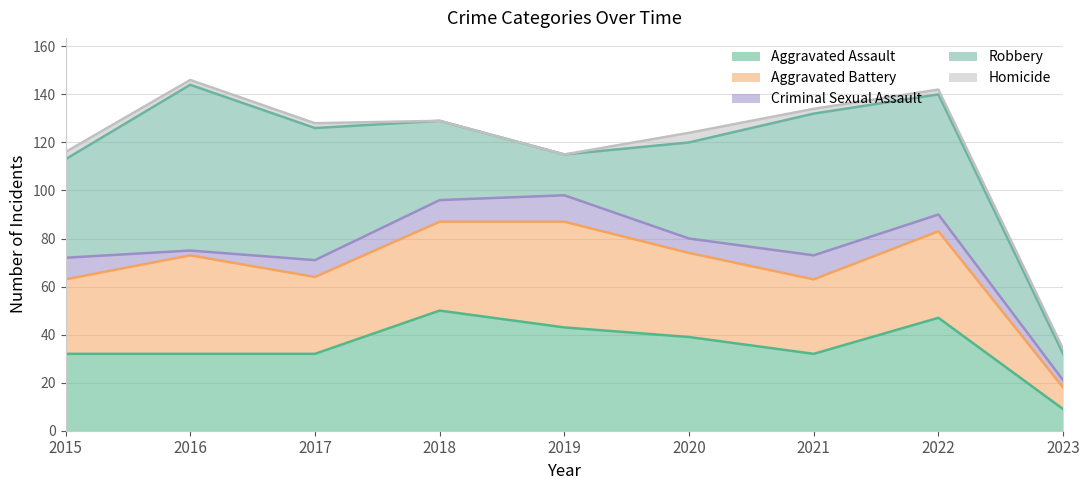

True or false: Criminal Sexual Assault and Aggravated Assault cross at least once.

False